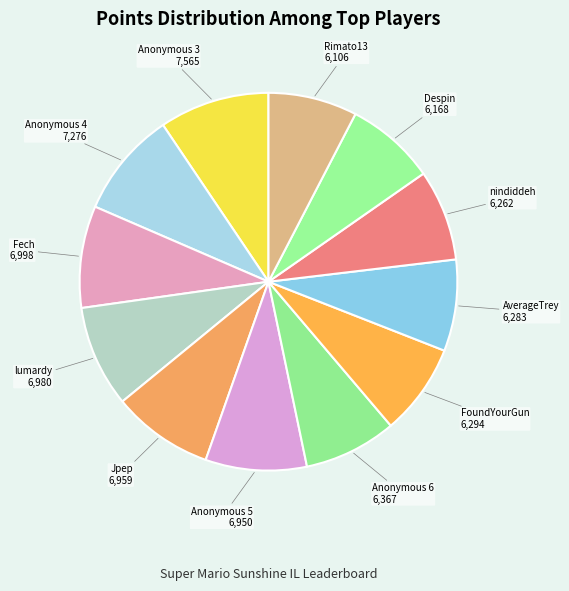

What is the largest slice in the pie chart?

Anonymous 3